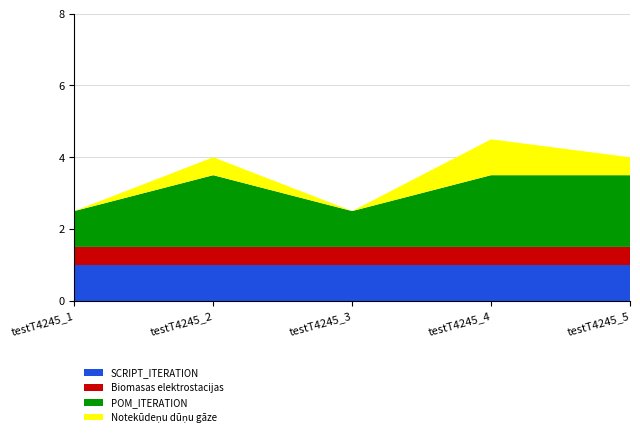

What is the total value across all series at testT4245_1?

2.5